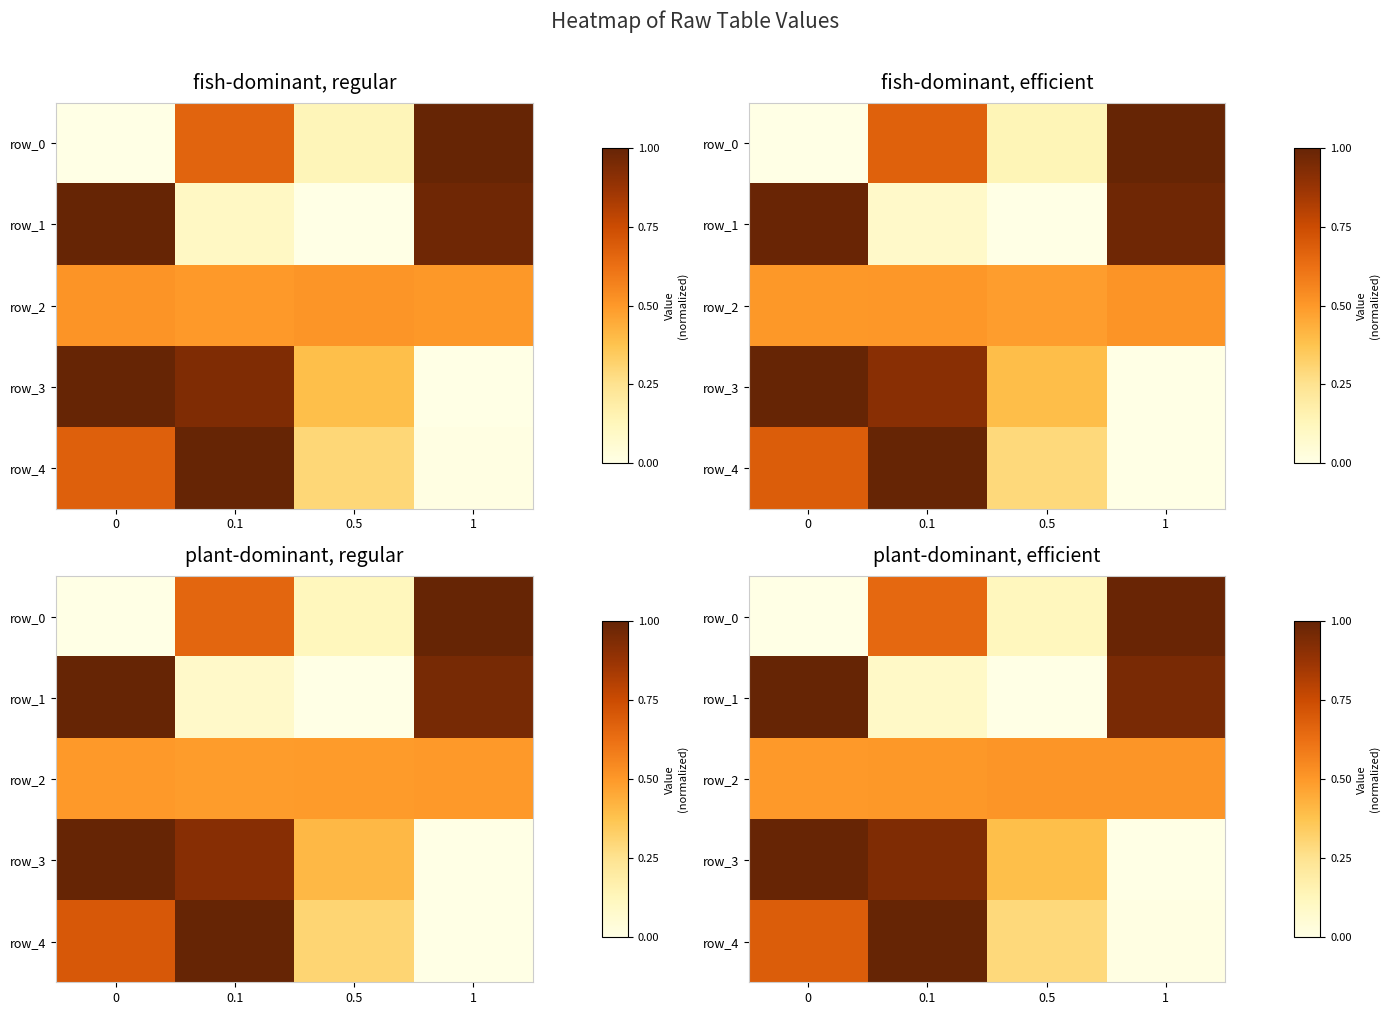

Where is row_3 nearest to the value 0?

1